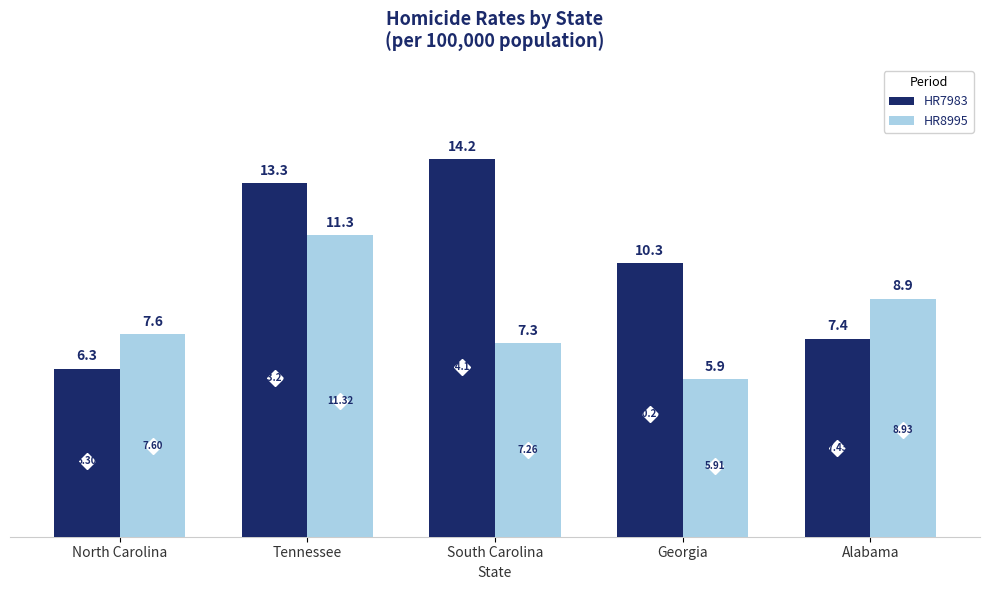

What is the label of the 5th bar from the right?

North Carolina